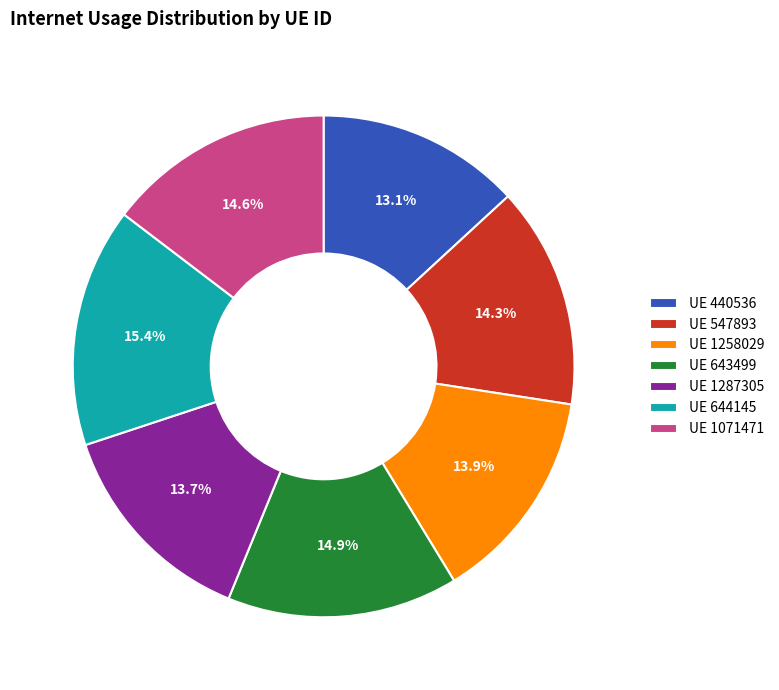

What percentage do UE 547893 and UE 1258029 together represent?

28.2%